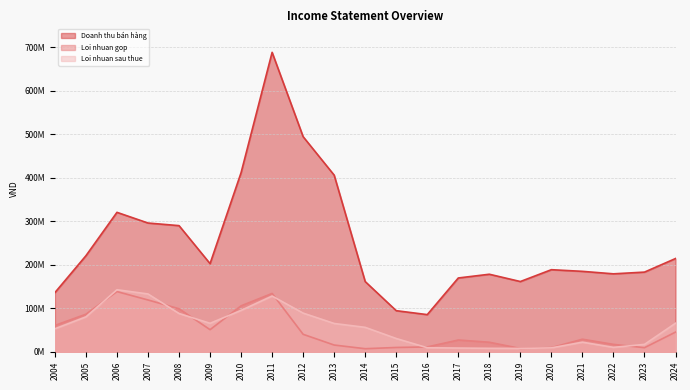

What is the value of the Doanh thu bán hàng point at the 15th from the left?

178260496